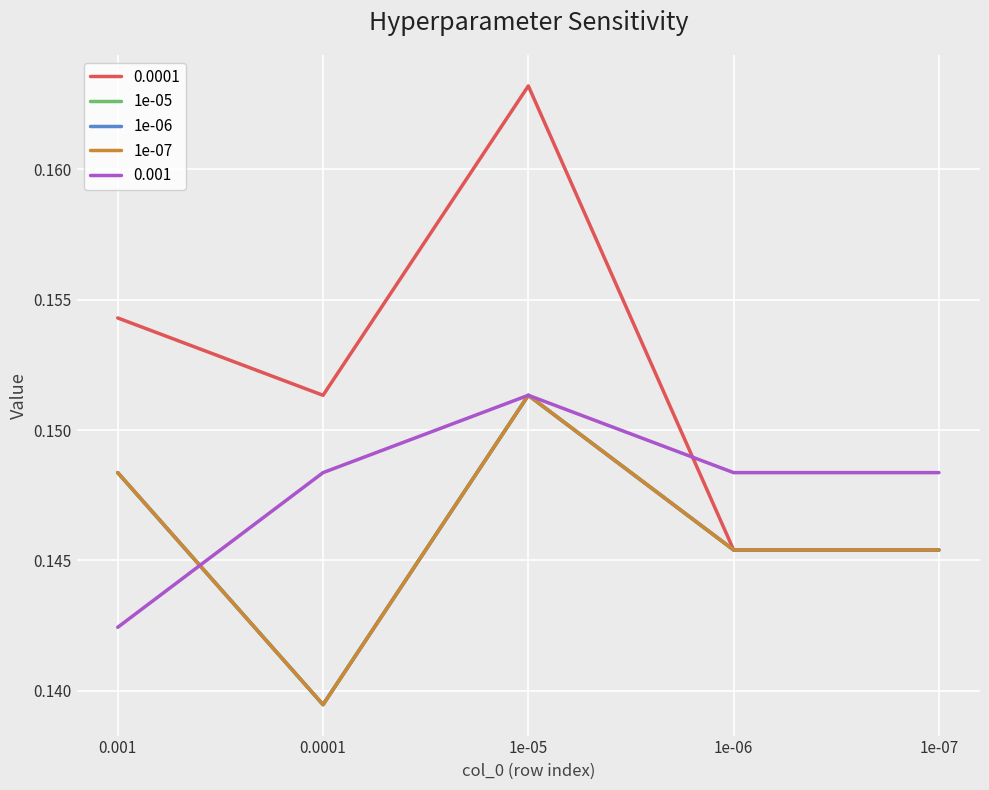

Is this an area chart (filled region under the line)?

No